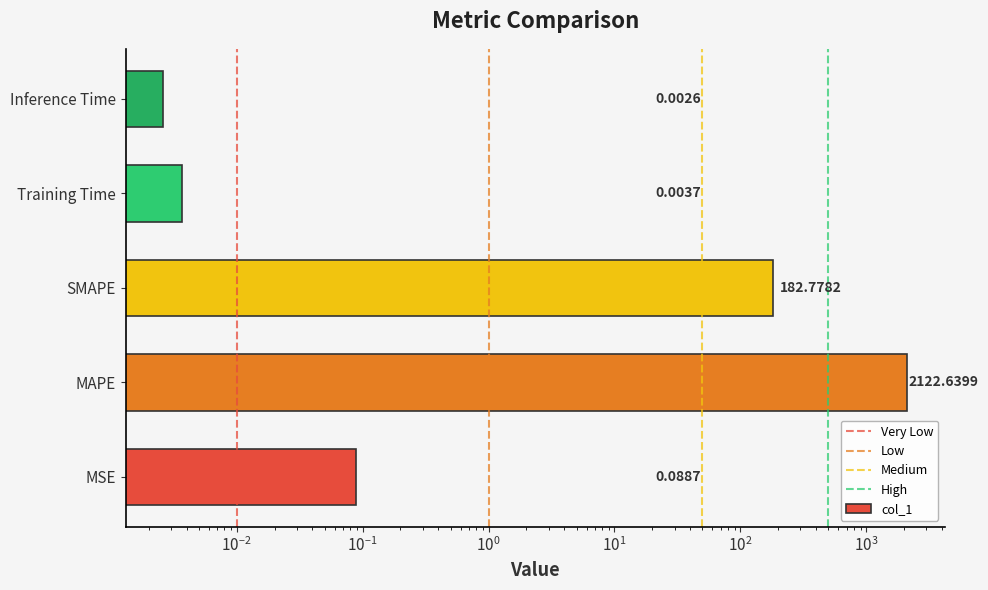

True or false: the data shows 57.6 at SMAPE.

False